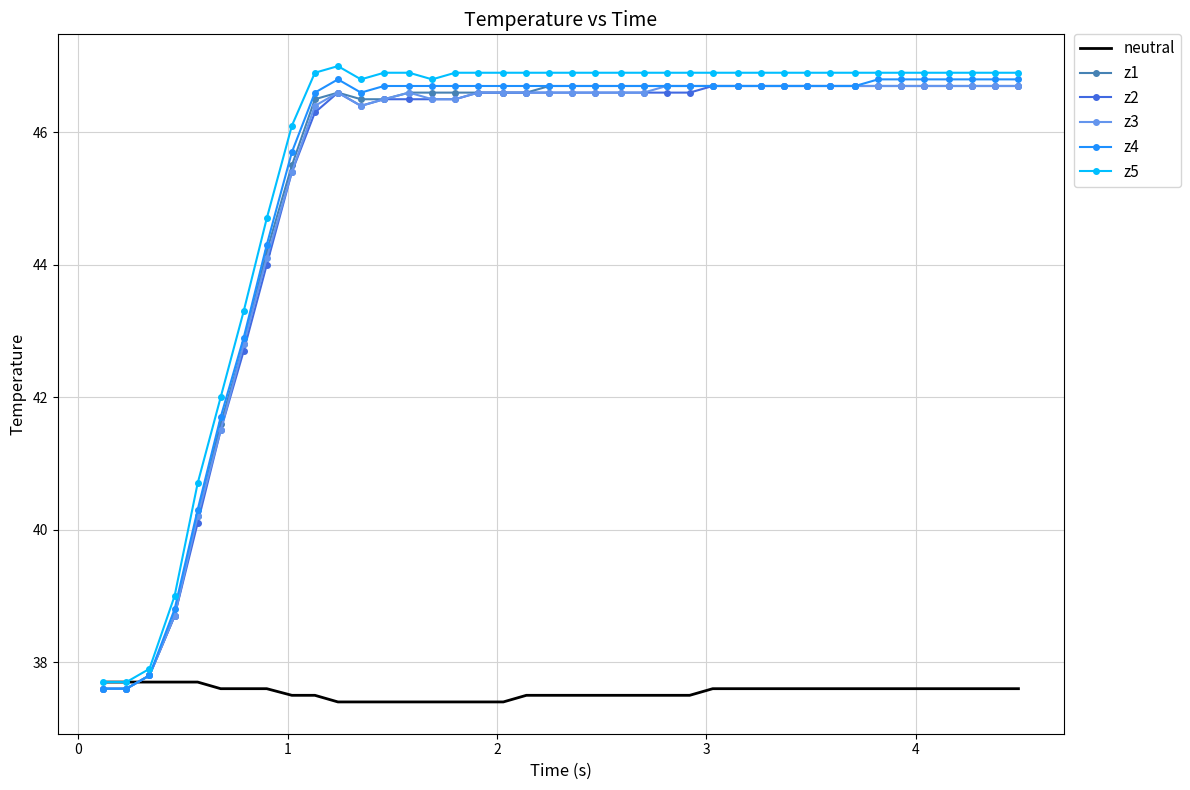

True or false: z3 and z5 cross at least once.

False